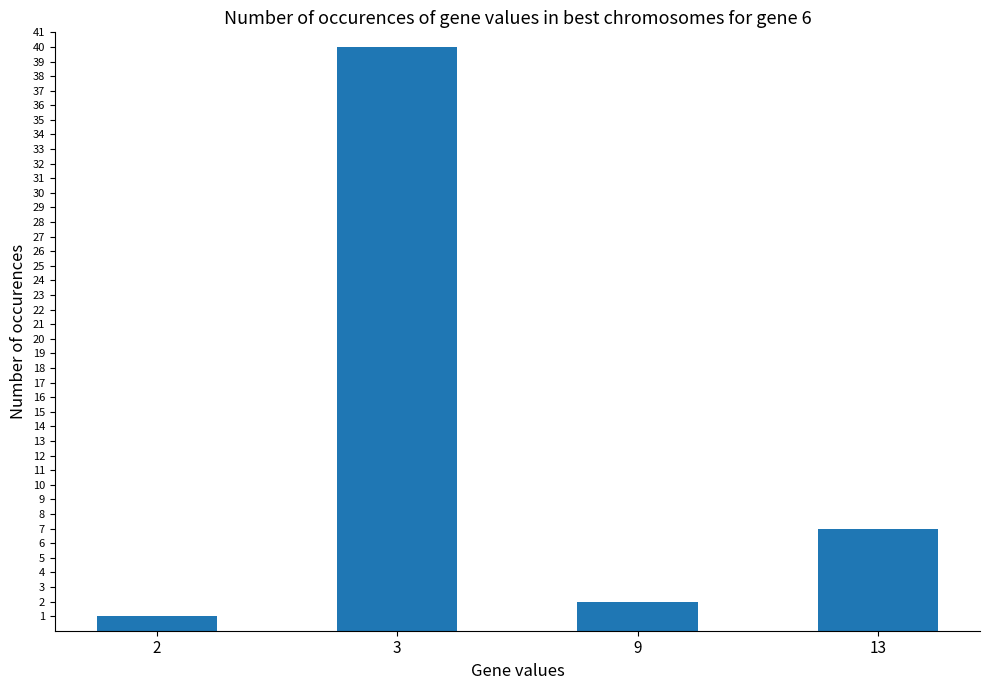

Where does the data first go above 7?

3